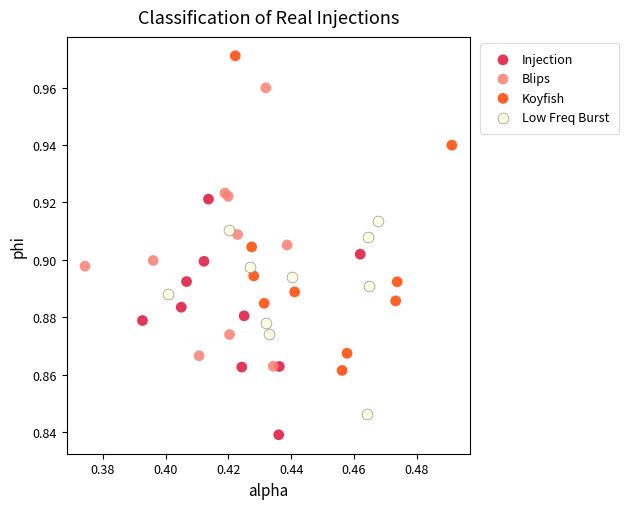

Which series reaches the minimum Y coordinate?

Injection